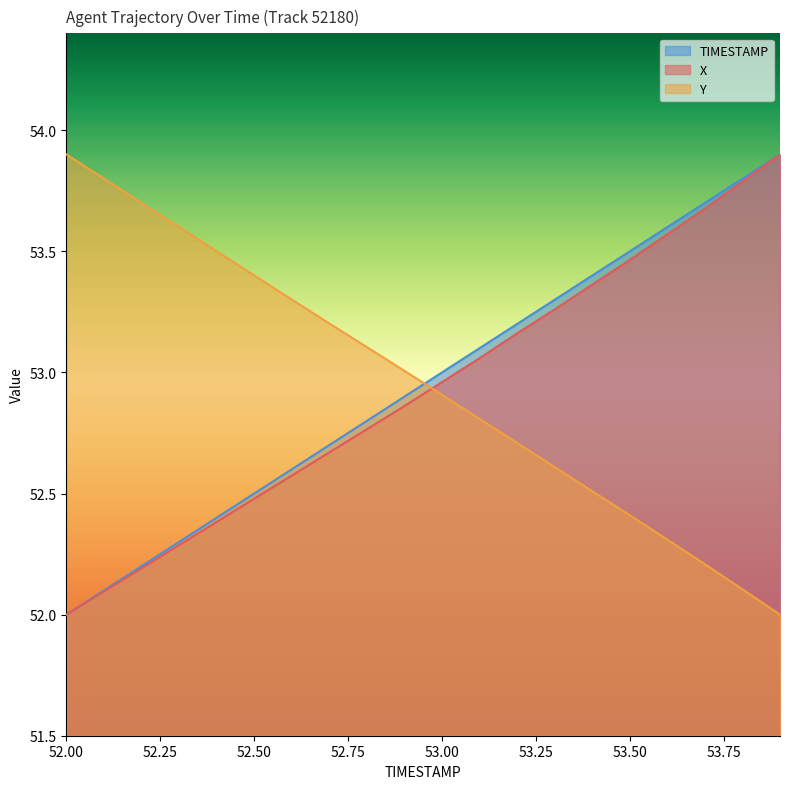

The X series shows 53.5 at 53.5. True or false?

True